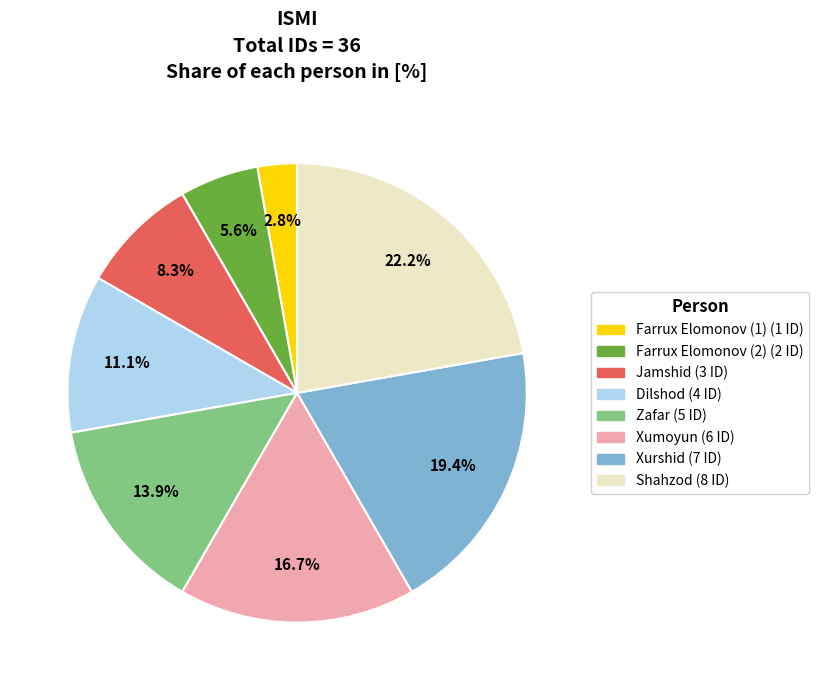

Which category has the smallest portion of the pie?

Farrux Elomonov (1)